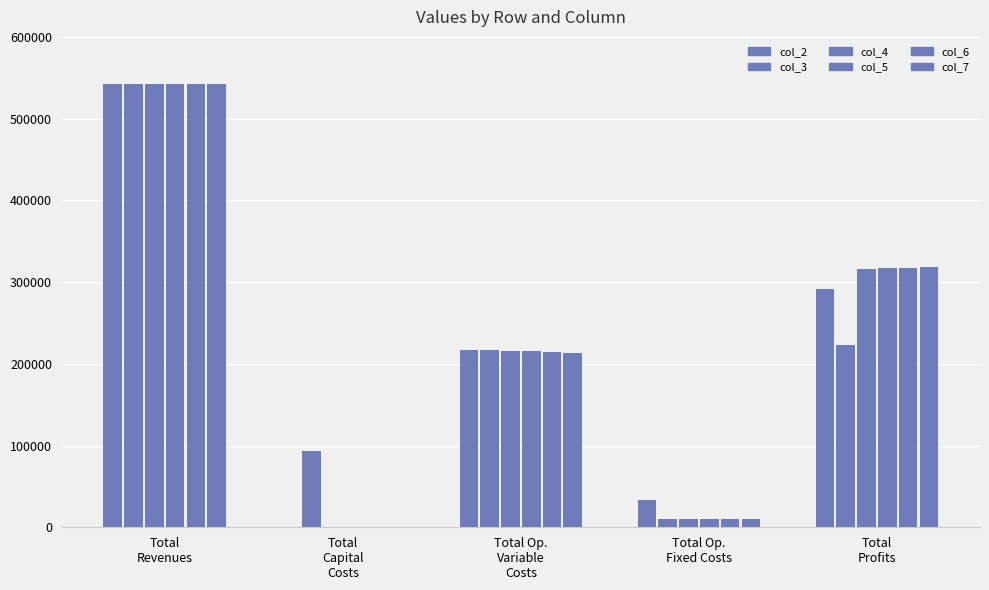

Which has a higher value, Total
Profits or Total Op.
Variable
Costs?

Total
Profits